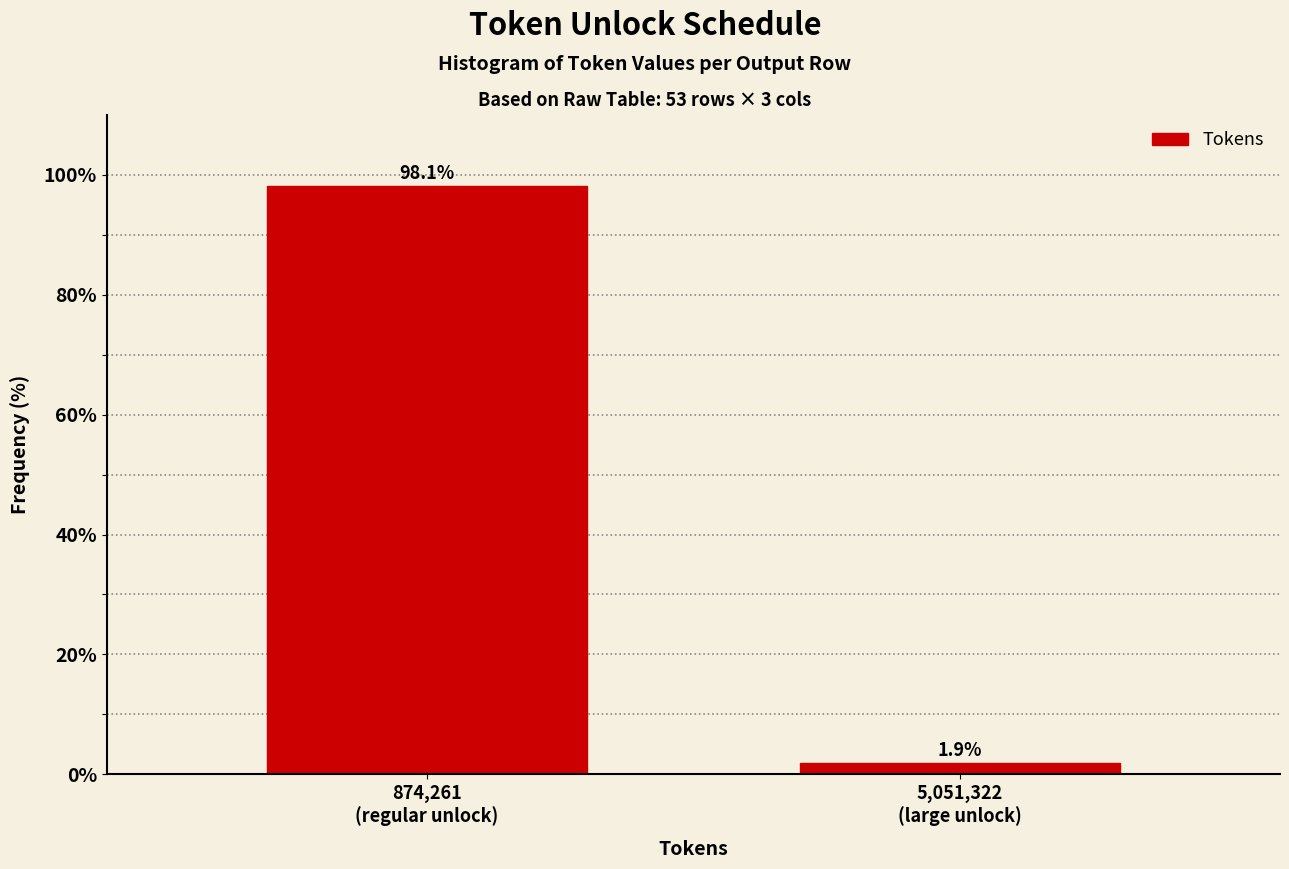

Reading right to left, what are all the values shown in this chart?

1.9	98.1